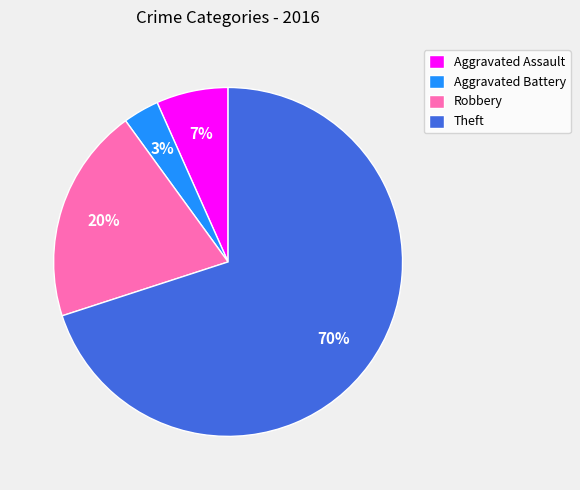

The Theft slice represents 70% of the pie. True or false?

True